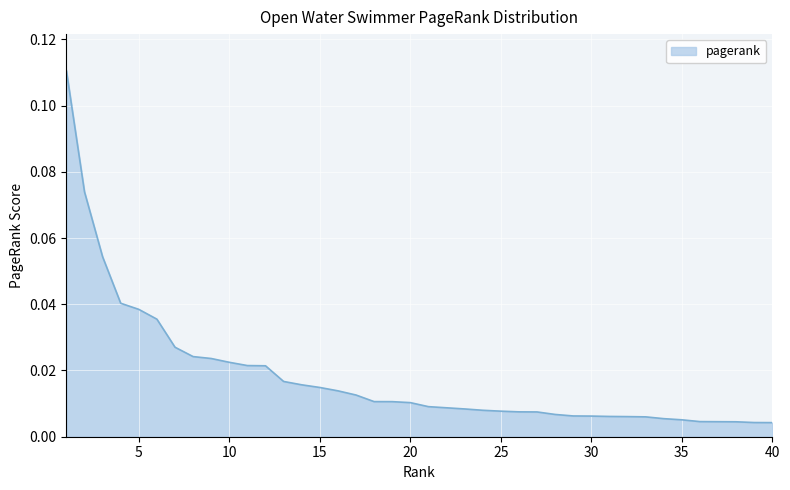

Rank the categories by value from lowest to highest.

40, 39, 38, 37, 36, 35, 34, 33, 32, 31, 30, 29, 28, 27, 26, 25, 24, 23, 22, 21, 20, 19, 18, 17, 16, 15, 14, 13, 12, 11, 10, 9, 8, 7, 6, 5, 4, 3, 2, 1